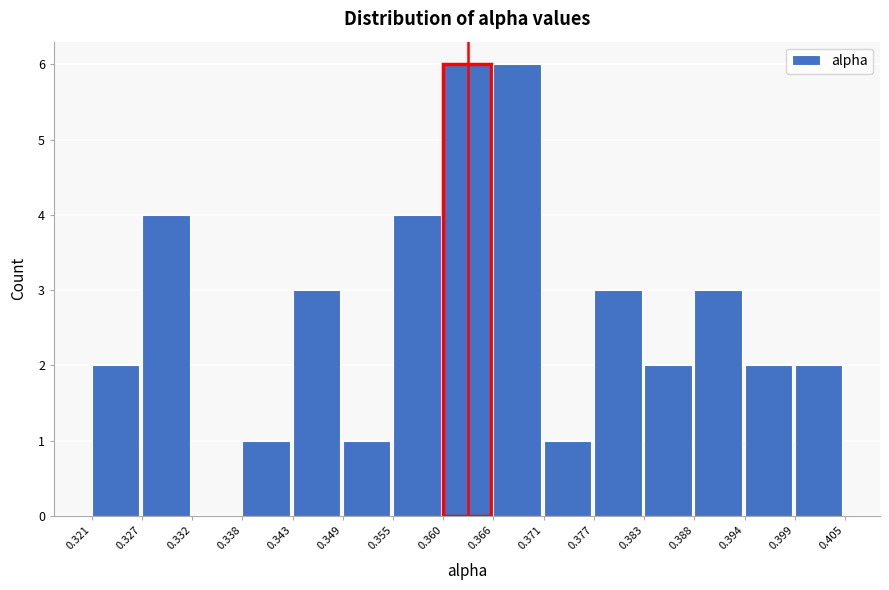

Reading left to right, list every bar in this chart as the range it spans on the x-axis followed by its height. The values are not printed on the chart, so give them approximately, as read against the axis.

0.321 to 0.327: 2
0.327 to 0.332: 4
0.332 to 0.338: 0
0.338 to 0.343: 1
0.343 to 0.349: 3
0.349 to 0.355: 1
0.355 to 0.360: 4
0.360 to 0.366: 6
0.366 to 0.371: 6
0.371 to 0.377: 1
0.377 to 0.383: 3
0.383 to 0.388: 2
0.388 to 0.394: 3
0.394 to 0.399: 2
0.399 to 0.405: 2